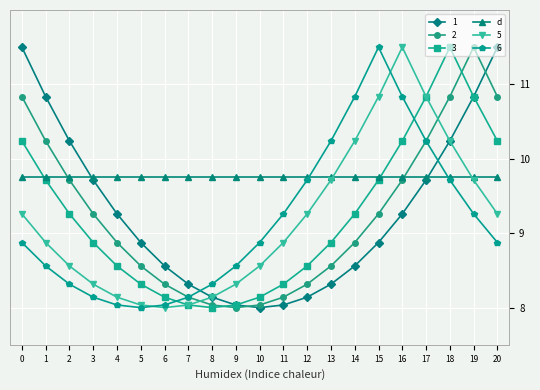

What are all the series names shown in the legend?

1, 2, 3, d, 5, 6